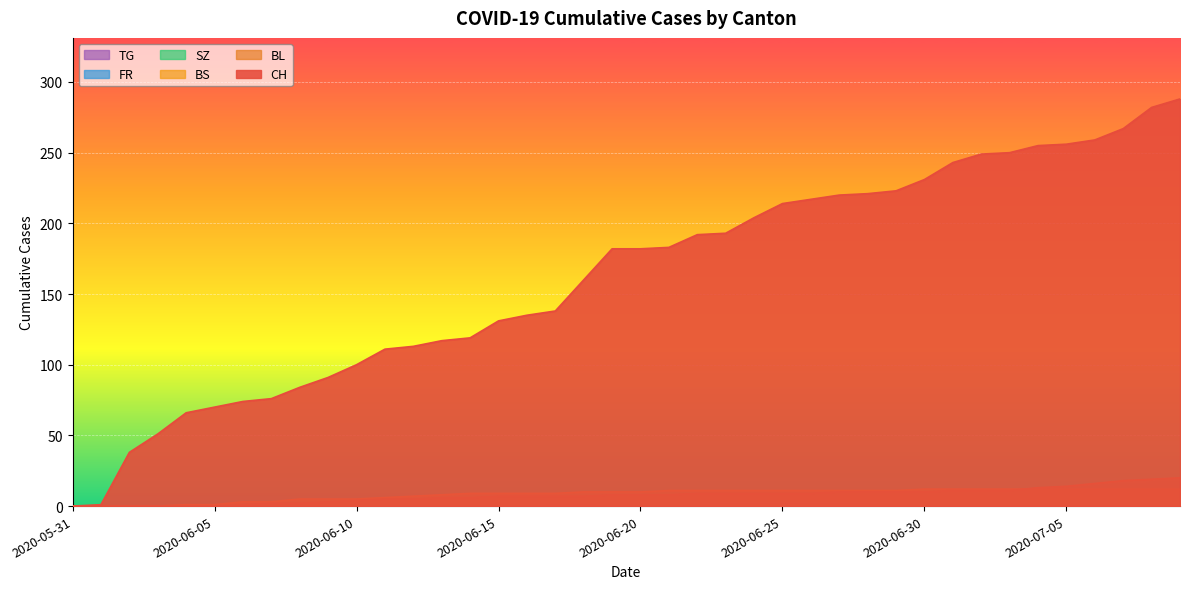

What position from the right is 2020-06-17?

23